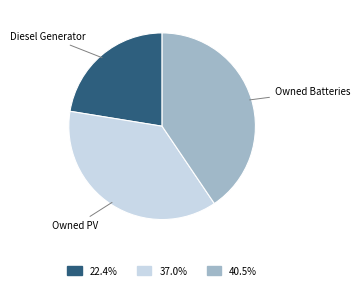

Which has a higher value, Diesel Generator or Owned PV?

Owned PV